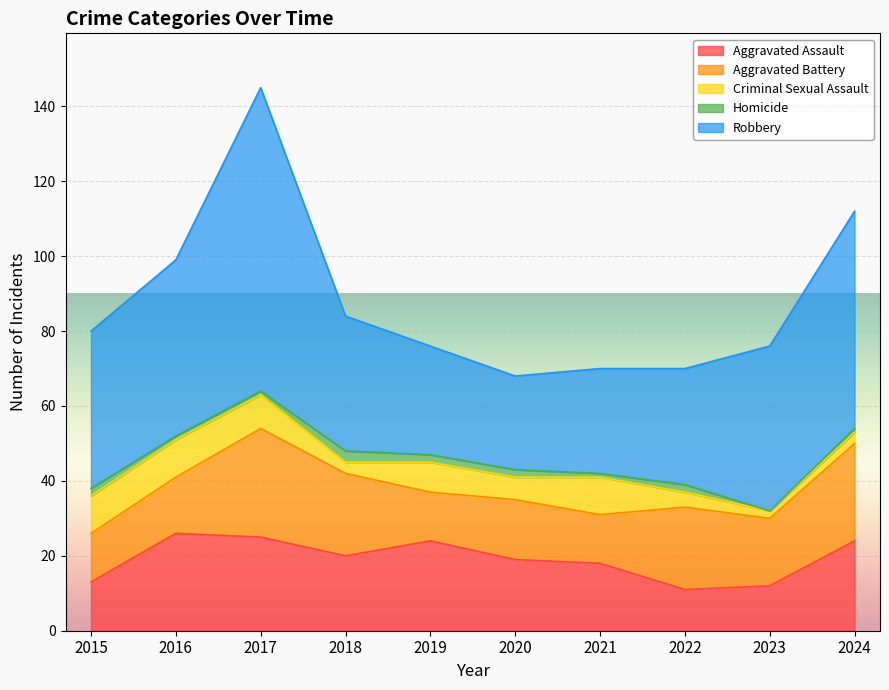

Count the number of categories in the chart.

10